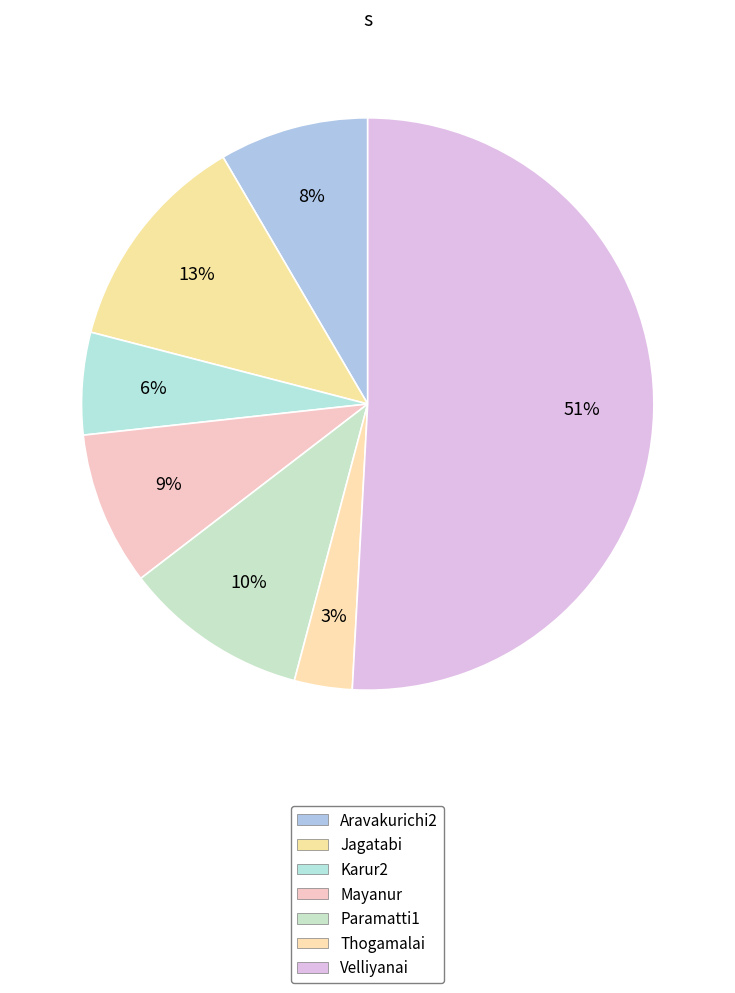

Does any single category account for the majority?

Yes